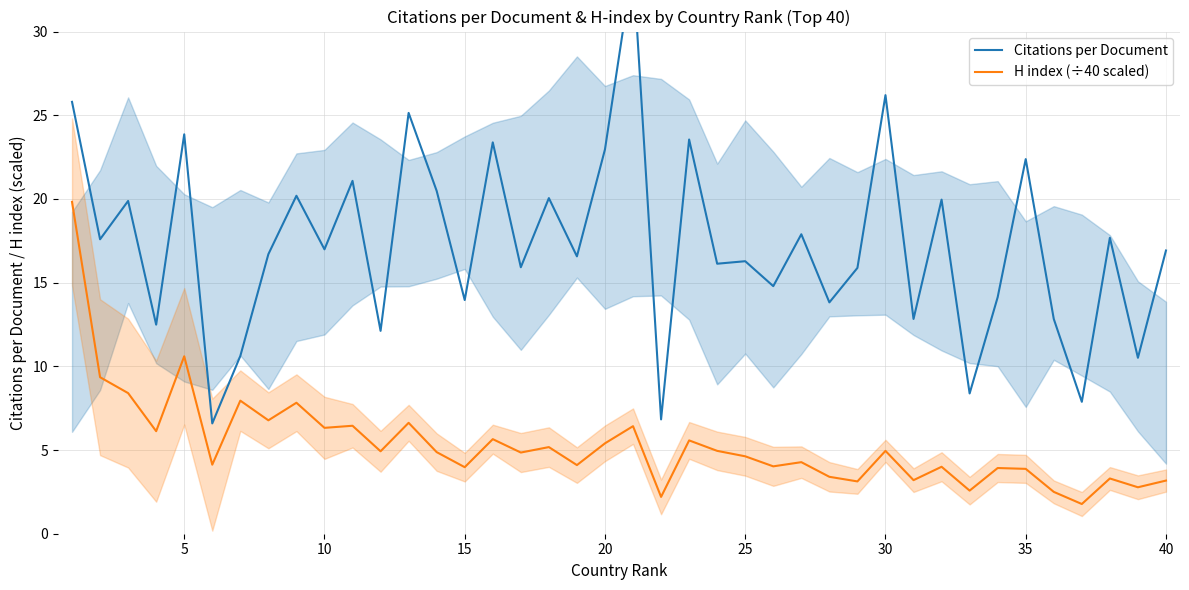

Reading left to right, extract all data points from this chart.

Citations per Document: 25.8	17.6	19.9	12.5	23.9	6.6	10.6	16.7	20.2	17.0	21.1	12.1	25.1	20.5	14.0	23.4	15.9	20.1	16.6	23.0	34.0	6.8	23.6	16.1	16.3	14.8	17.9	13.8	15.9	26.2	12.8	20.0	8.4	14.1	22.4	12.8	7.9	17.7	10.5	16.9
H index (÷40 scaled): 19.8	9.3	8.4	6.1	10.6	4.1	8.0	6.8	7.8	6.3	6.5	4.9	6.6	4.9	4.0	5.7	4.8	5.2	4.1	5.4	6.4	2.2	5.6	5.0	4.6	4.0	4.3	3.4	3.1	5.0	3.2	4.0	2.6	3.9	3.9	2.5	1.8	3.3	2.8	3.2